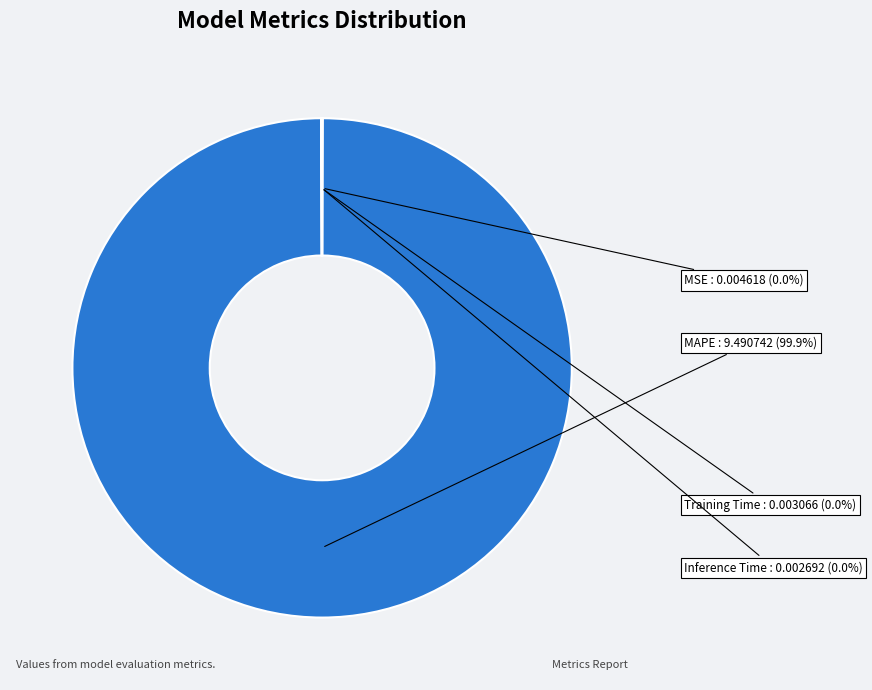

Is it true that MAPE is 87% of the pie?

False